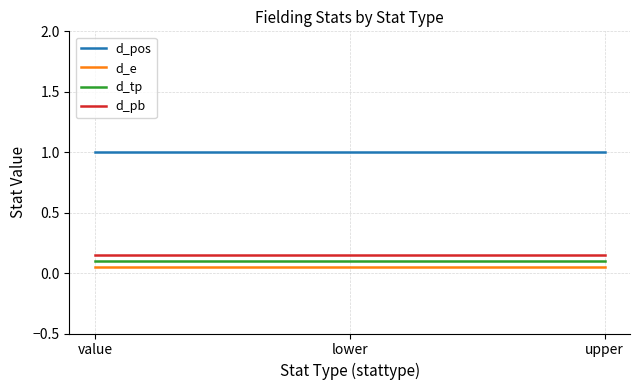

What is the total value across all series at lower?

1.3